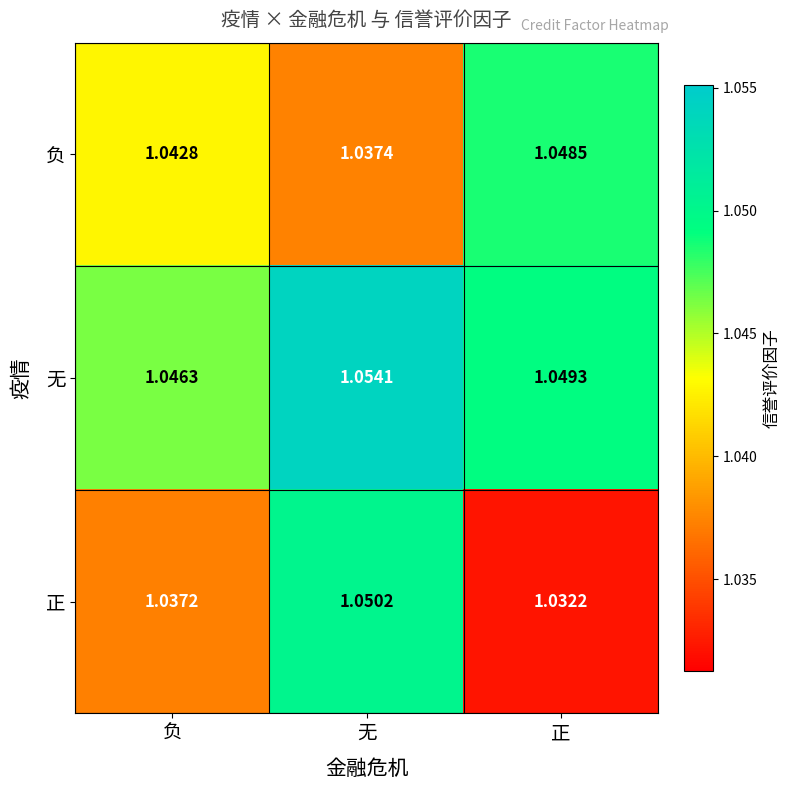

At 无, list the series in order from largest to smallest.

无, 正, 负